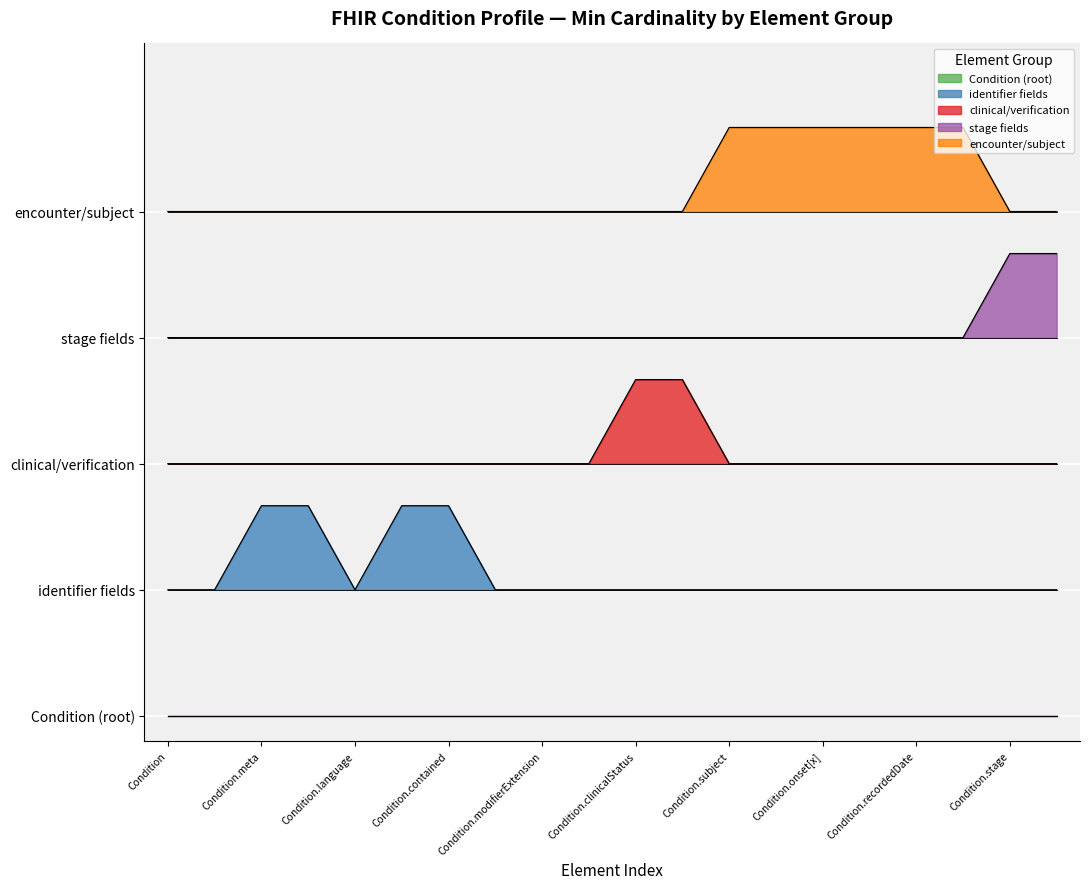

The value of encounter/subject at Condition.language is 1.4. True or false?

False